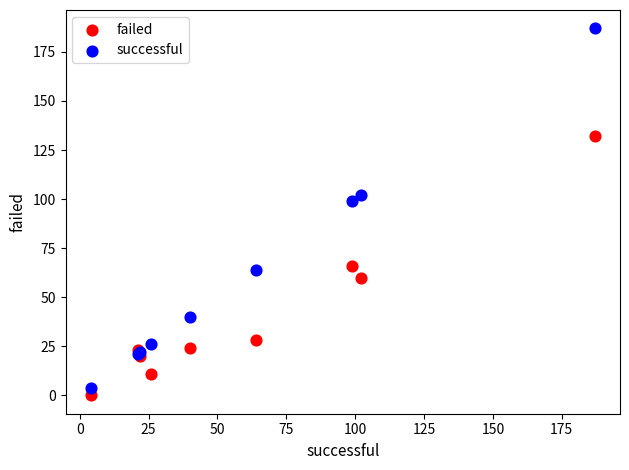

In the successful series, what Y value is closest to 95?

99